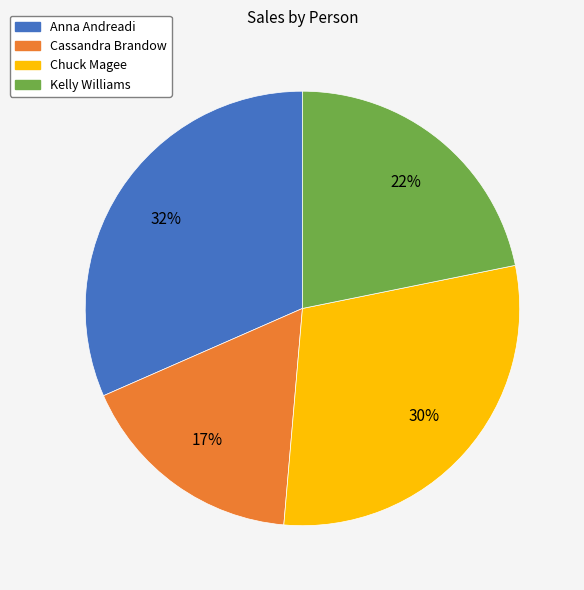

To the nearest percent, what is the difference between the Chuck Magee and Kelly Williams slice percentages?

8%